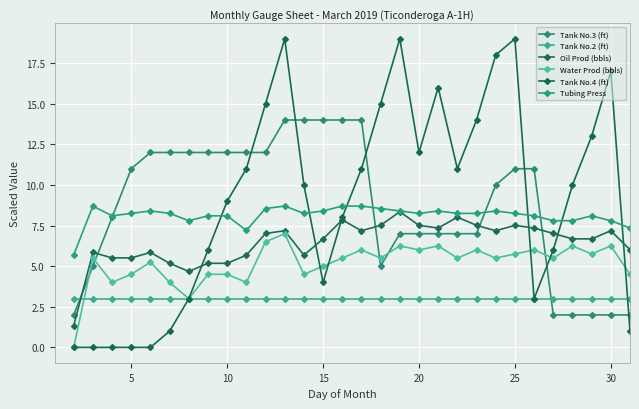

What are all the series names shown in the legend?

Tank No.3 (ft), Tank No.2 (ft), Oil Prod (bbls), Water Prod (bbls), Tank No.4 (ft), Tubing Press